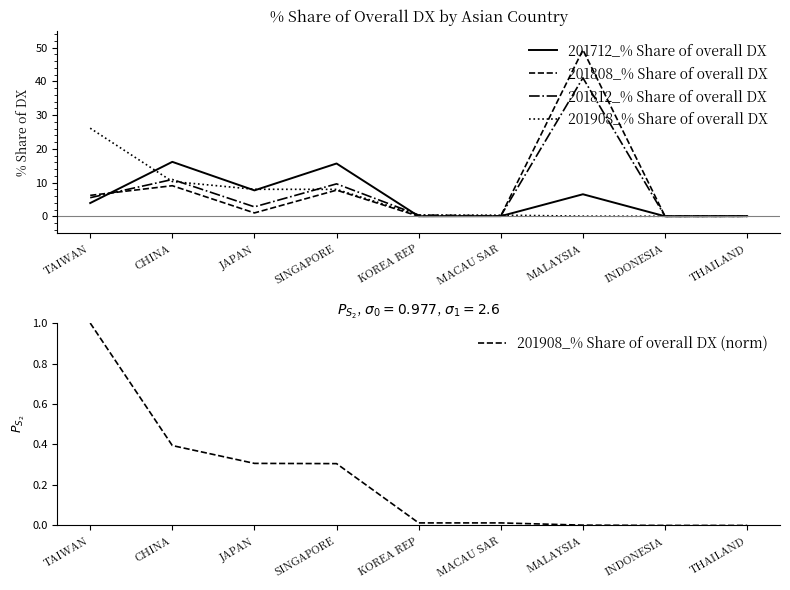

Reading left to right, list all the values displayed in this chart.

201712_% Share of overall DX: 3.9	16.1	7.7	15.6	0.0	0.0	6.5	0.0	0.0
201808_% Share of overall DX: 6.2	9.1	1.0	7.7	0.0	0.1	49.3	0.0	0.0
201812_% Share of overall DX: 5.5	10.9	2.8	9.6	0.4	0.1	41.0	0.0	0.0
201908_% Share of overall DX: 26.1	10.3	8.0	8.0	0.3	0.3	0.0	0.0	0.0
201908_% Share of overall DX (norm): 1.0	0.4	0.3	0.3	0.0	0.0	0.0	0.0	0.0